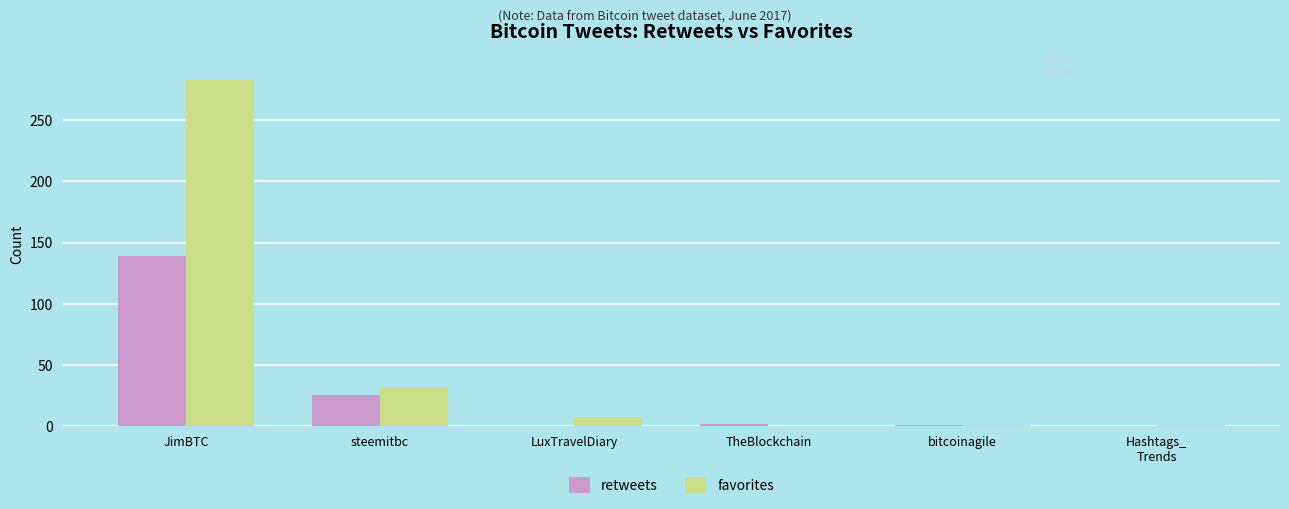

Between JimBTC and TheBlockchain, which series saw the biggest shift?

favorites